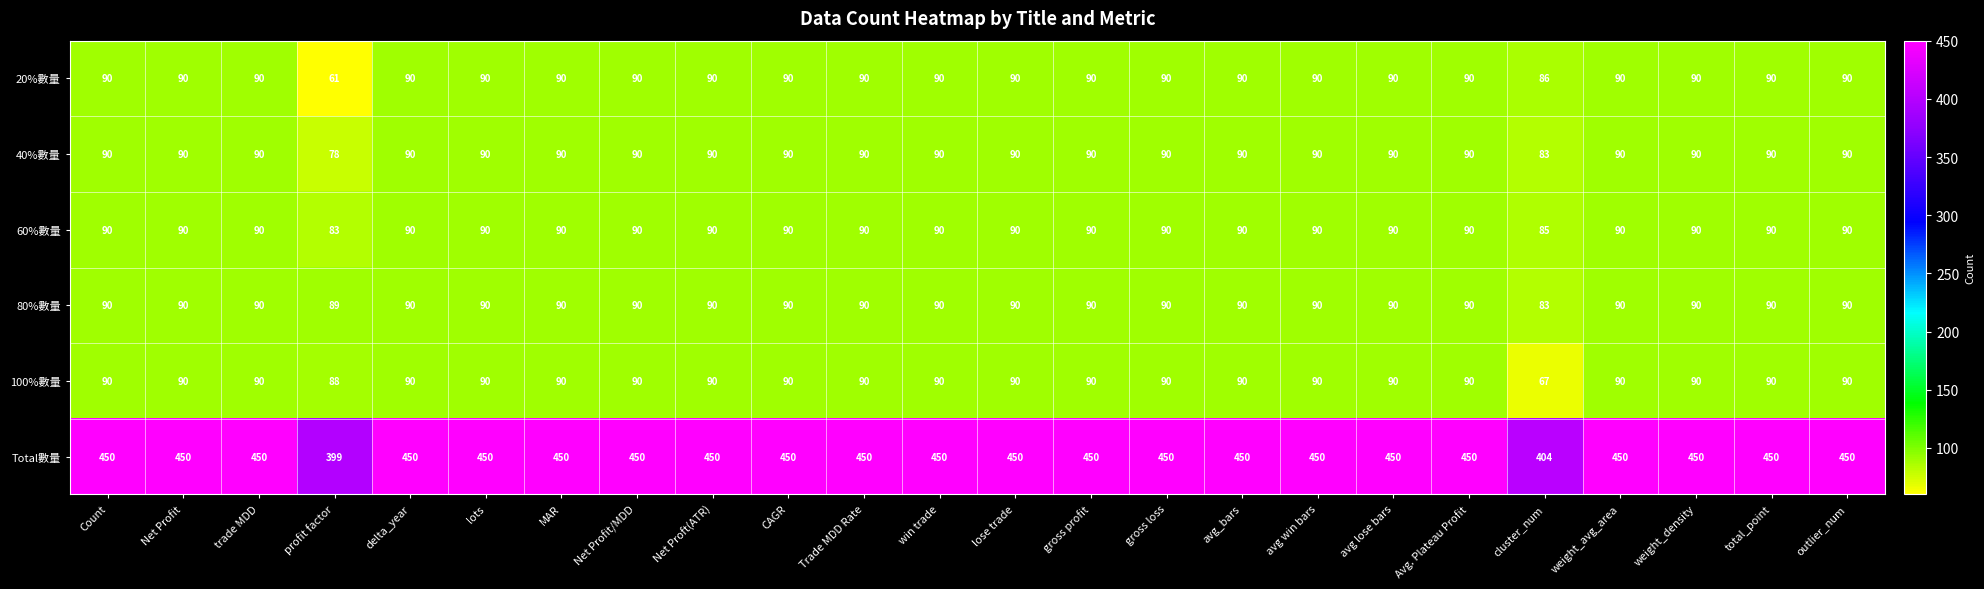

The value of 80%數量 at gross profit is 25. True or false?

False